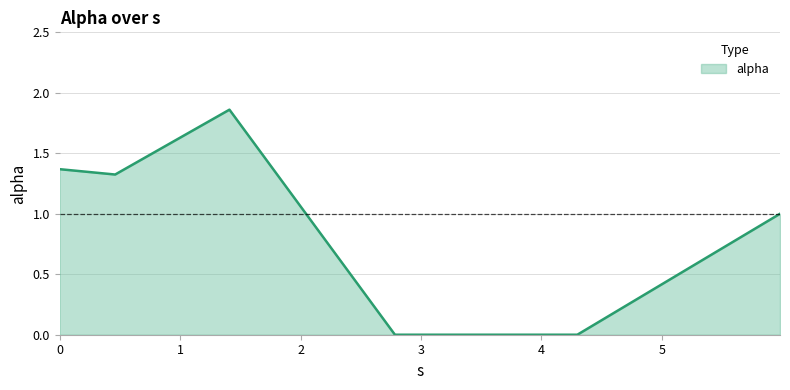

What is the sum of all values?

5.6